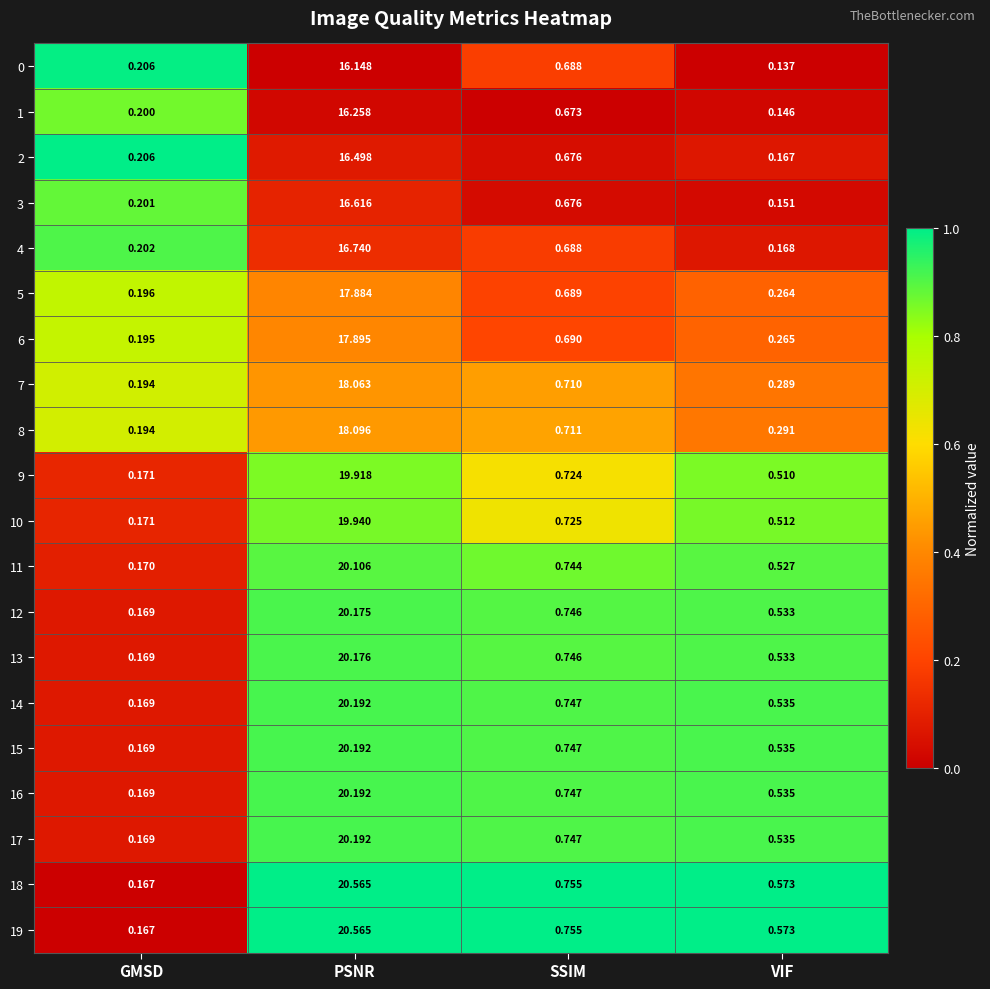

Rank the categories by 4 value from highest to lowest.

PSNR, SSIM, GMSD, VIF